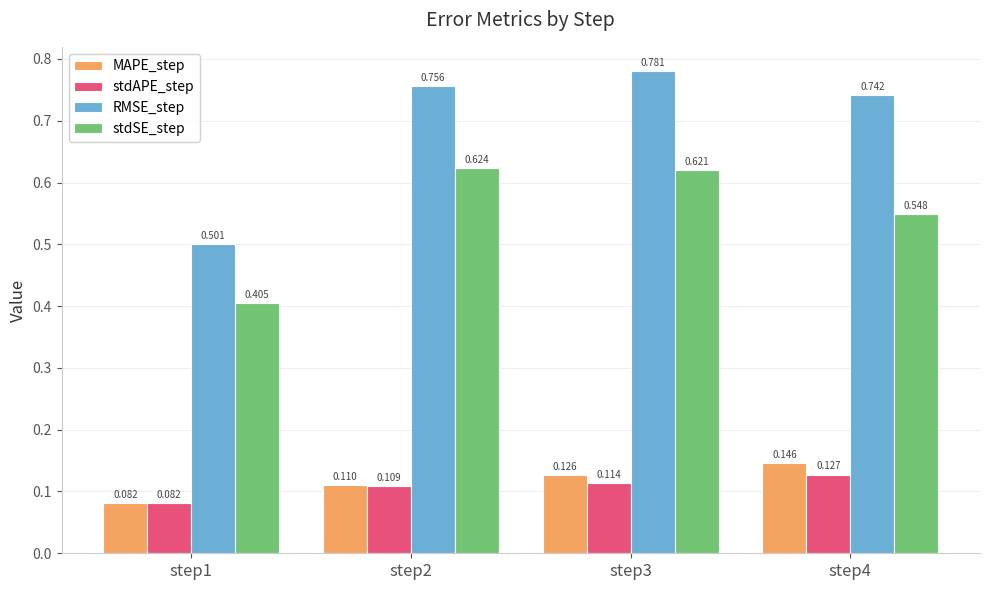

Between step1 and step2, which series saw the biggest shift?

RMSE_step